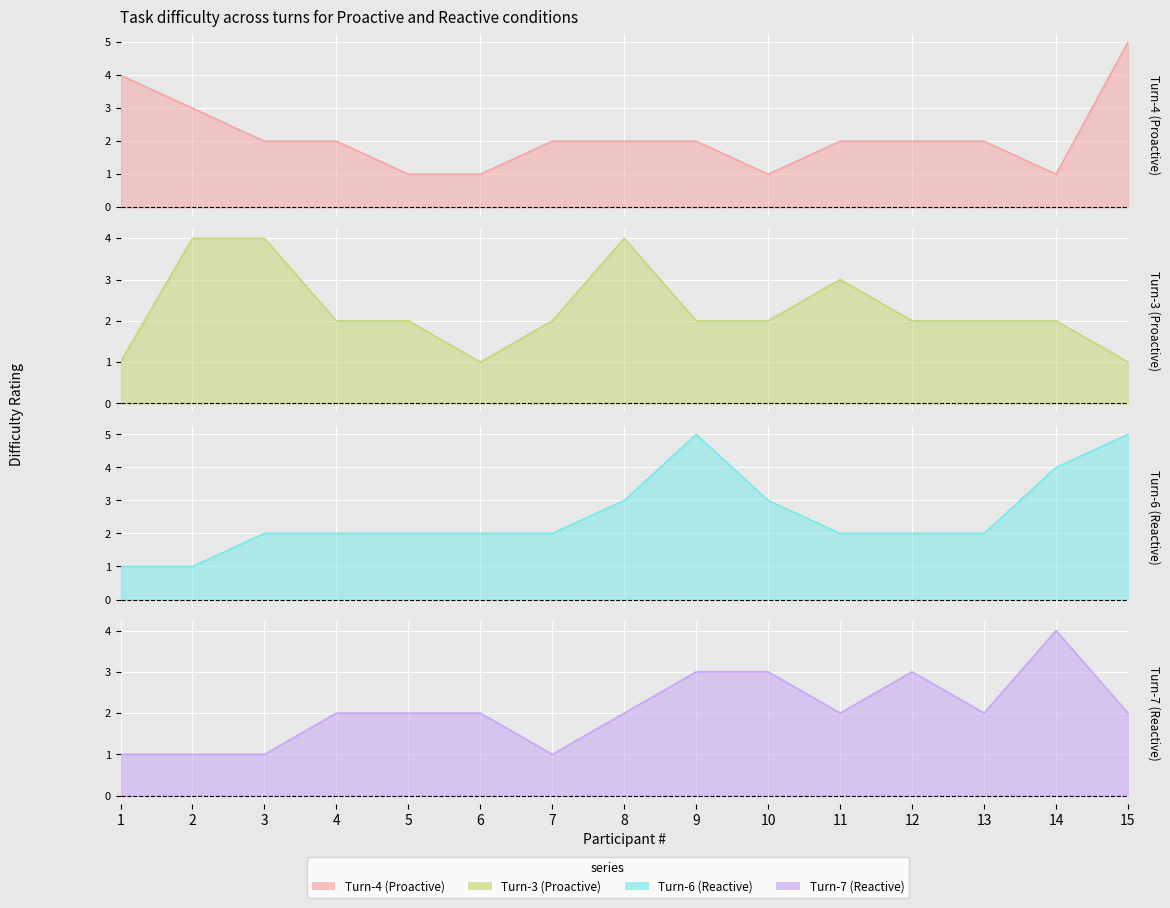

Read the Turn-7 (Reactive) value at 3.

1